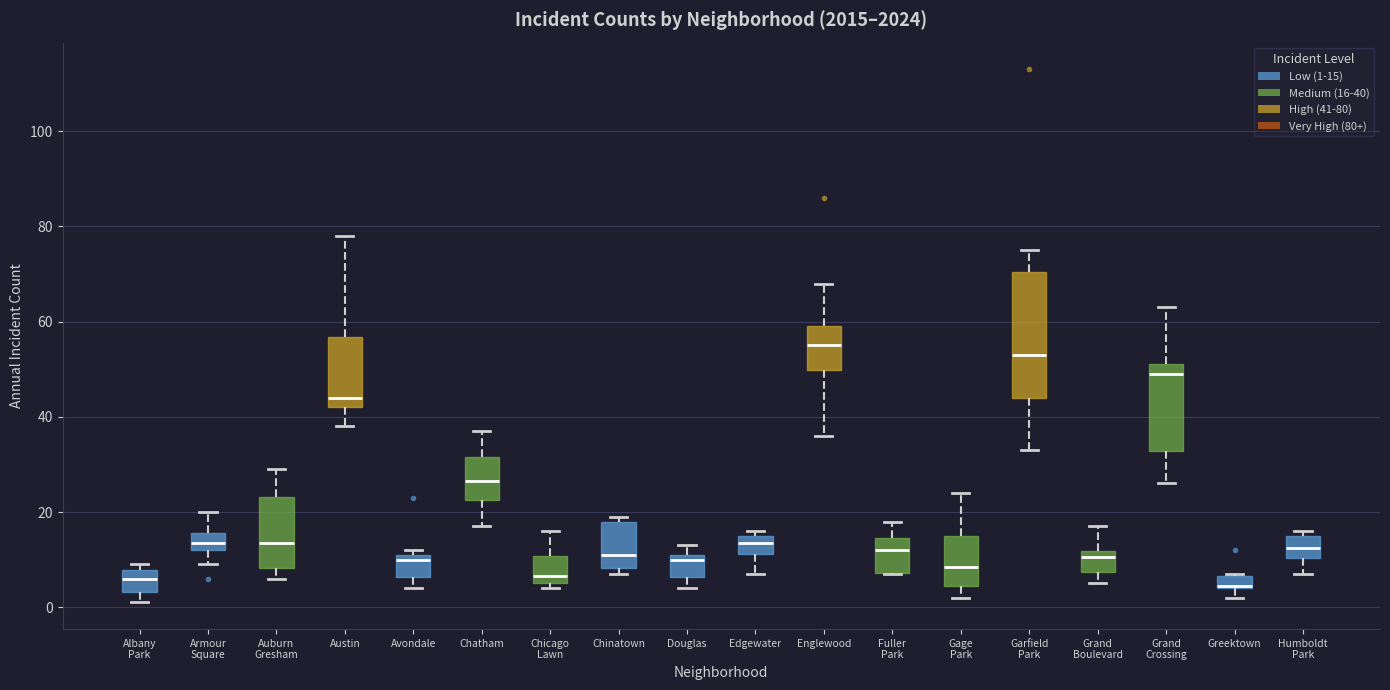

Which box is the tallest, from its lower edge to its upper edge?

Garfield Park